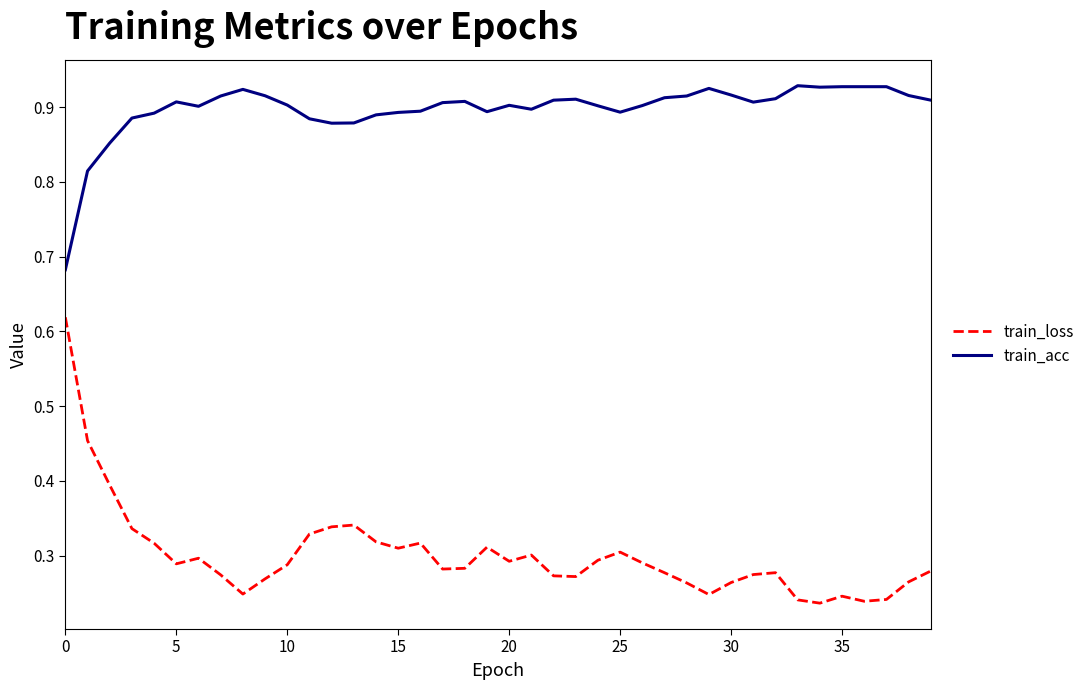

True or false: train_loss and train_acc cross at least once.

False